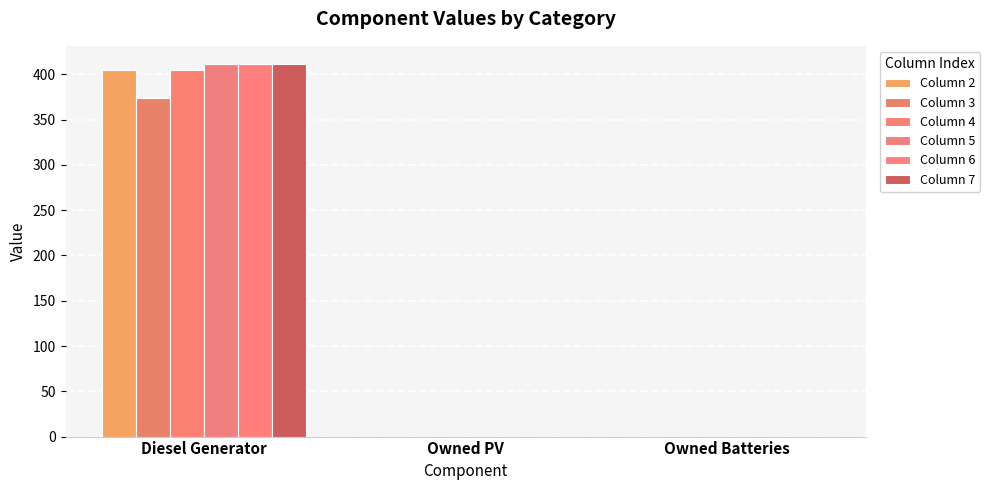

What is the total value across all series at Diesel Generator?

2417